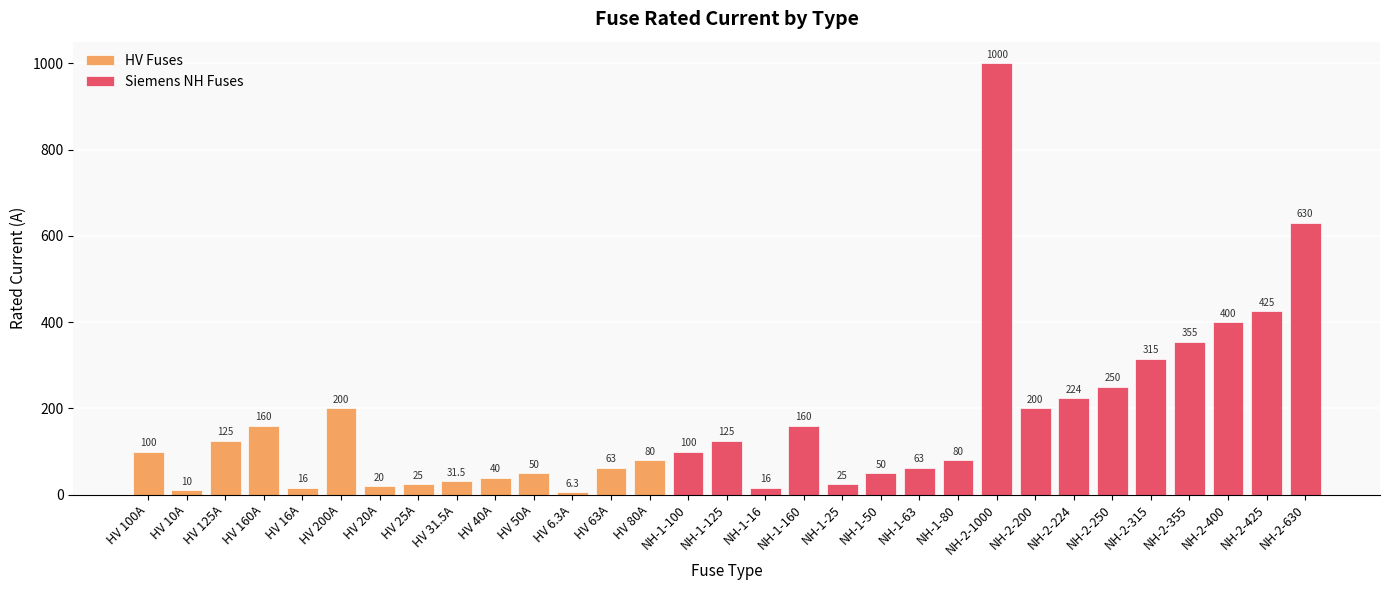

What is the label of the 20th bar from the right?

HV 6.3A